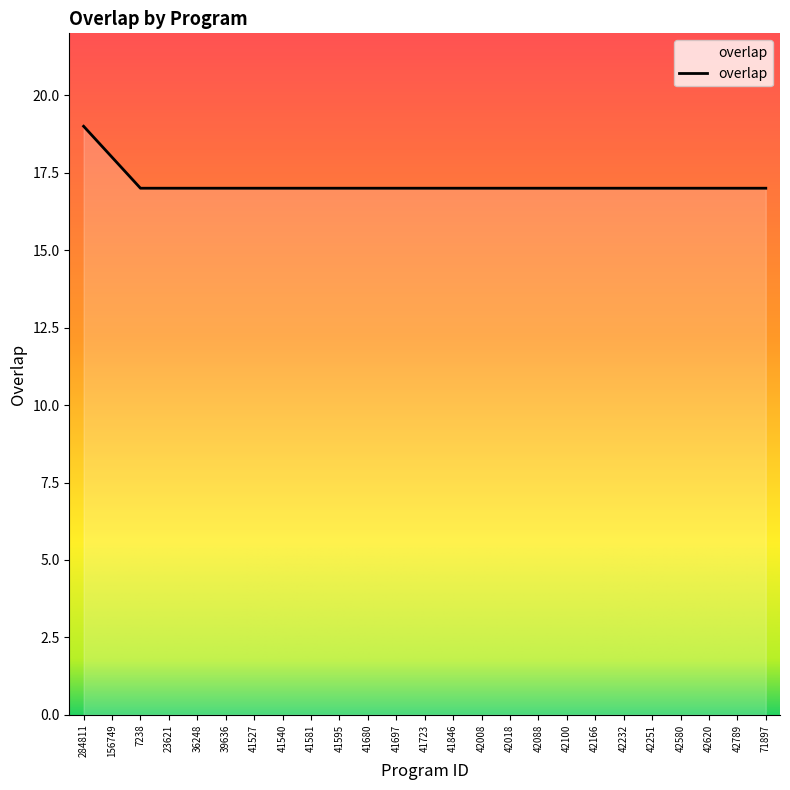

Reading left to right, list all the values displayed in this chart.

19	18	17	17	17	17	17	17	17	17	17	17	17	17	17	17	17	17	17	17	17	17	17	17	17